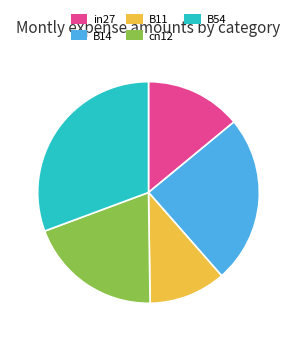

Is the sum of cn12 and B11 greater than half?

No